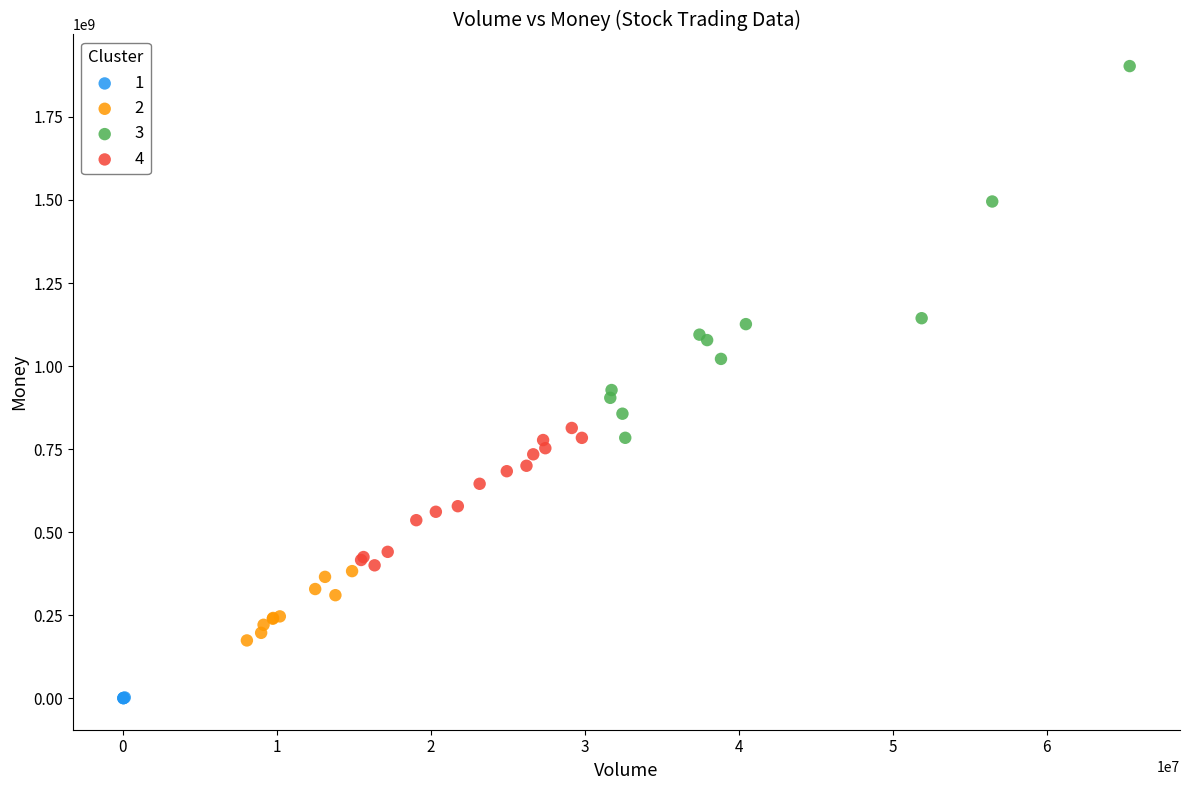

What are all the series names shown in the legend?

1, 2, 3, 4